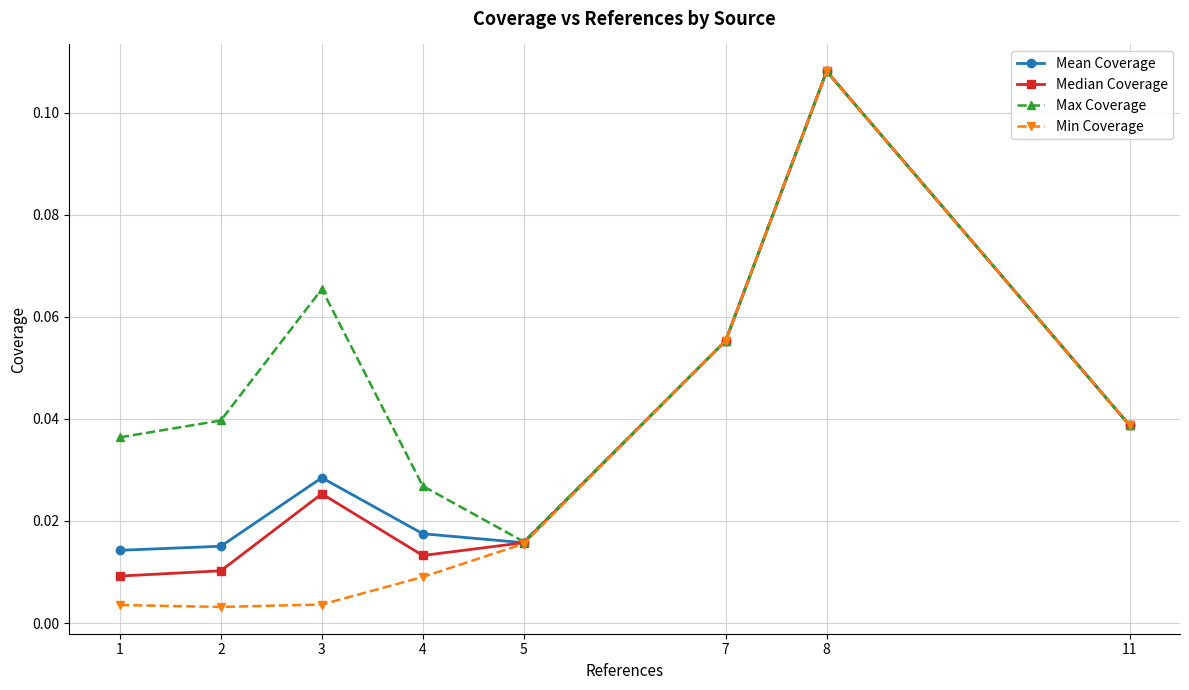

What is the total value across all series at 8?

0.4